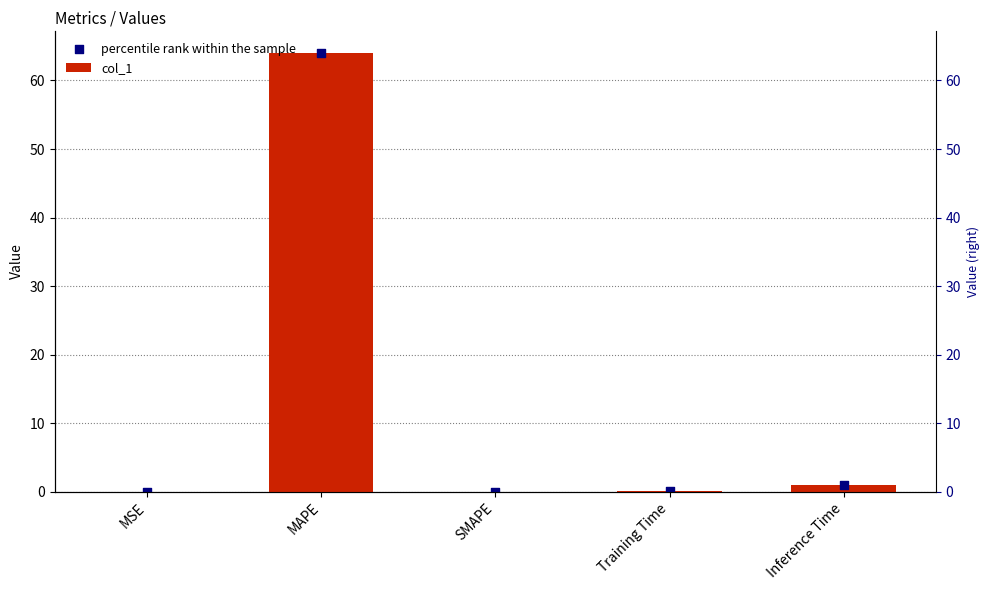

What are all the series names shown in the legend?

col_1, percentile rank within the sample